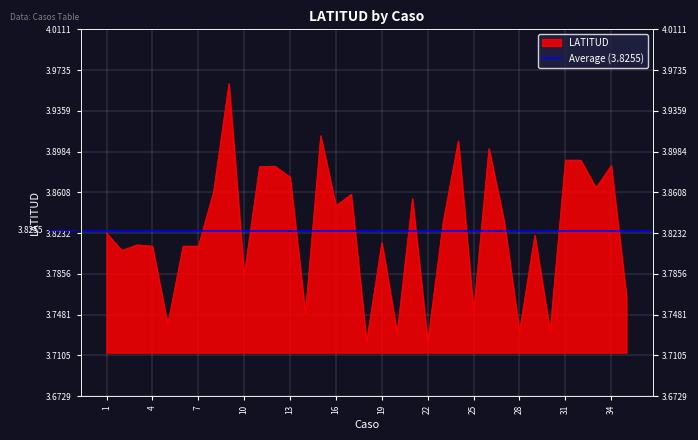

What is the change in value from 27 to 30?

-0.1